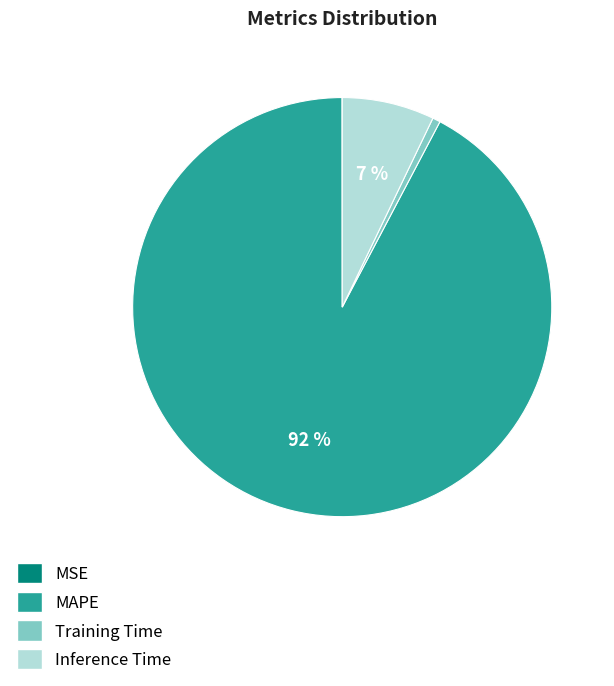

True or false: Inference Time accounts for 18% of the total.

False